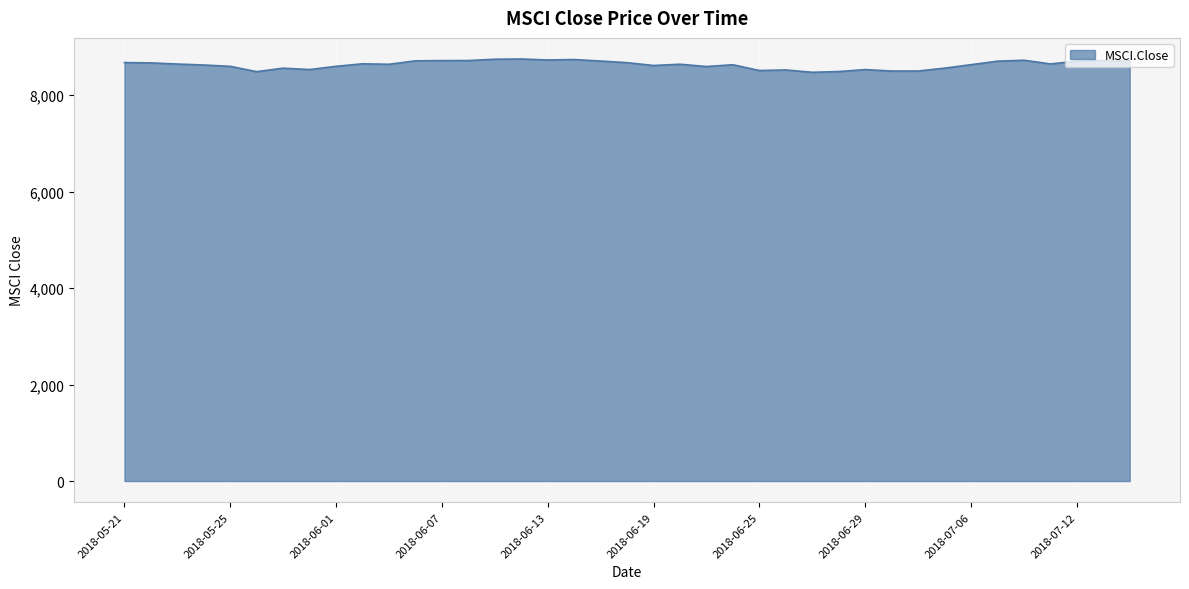

What is the difference between the maximum and minimum values?

275.5